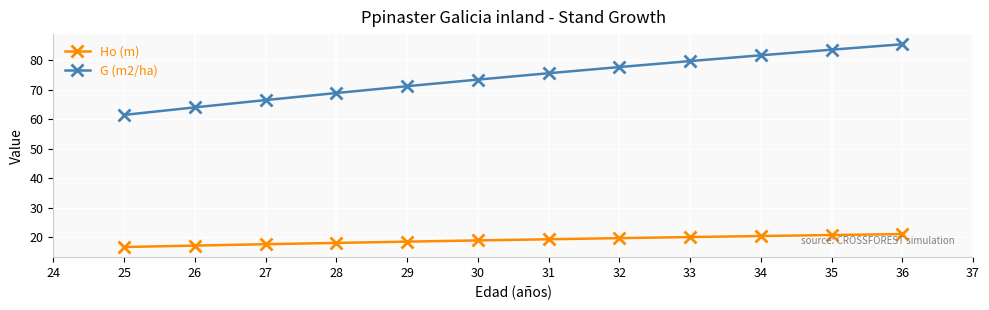

What is the spread (max minus min) of values at 34?

61.2